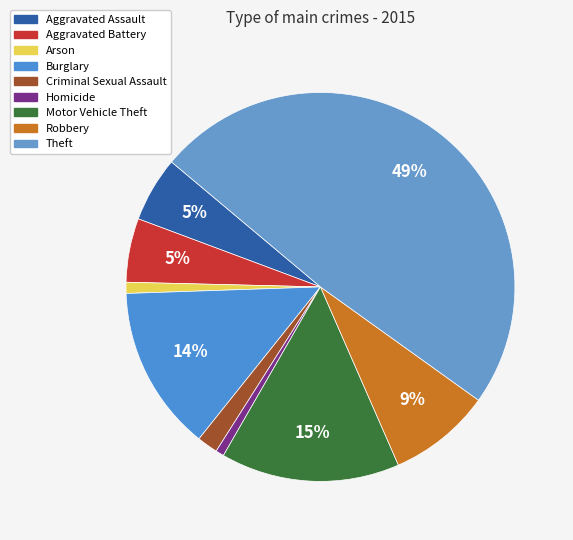

How many slices are in this pie chart?

9